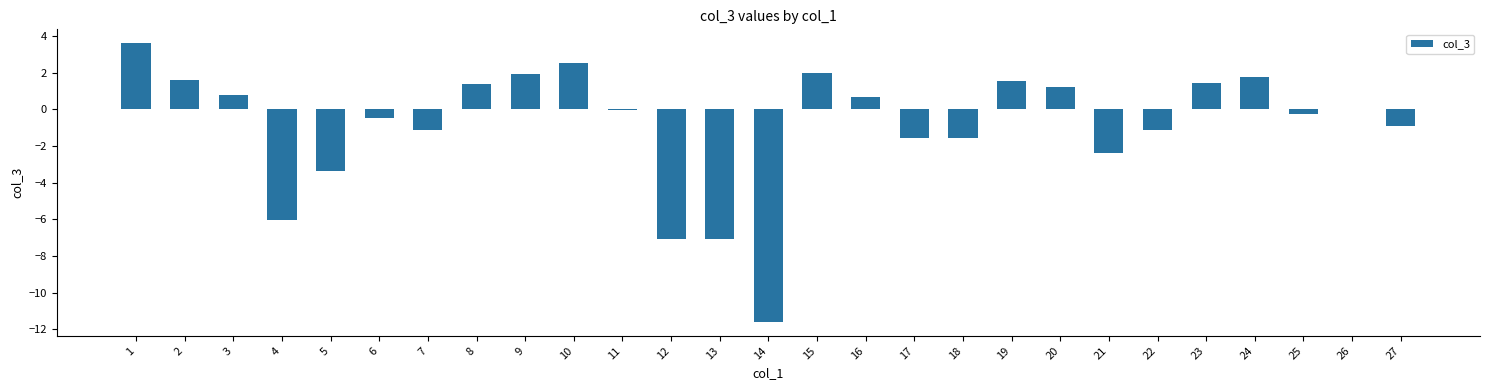

What is the average value?

-0.9